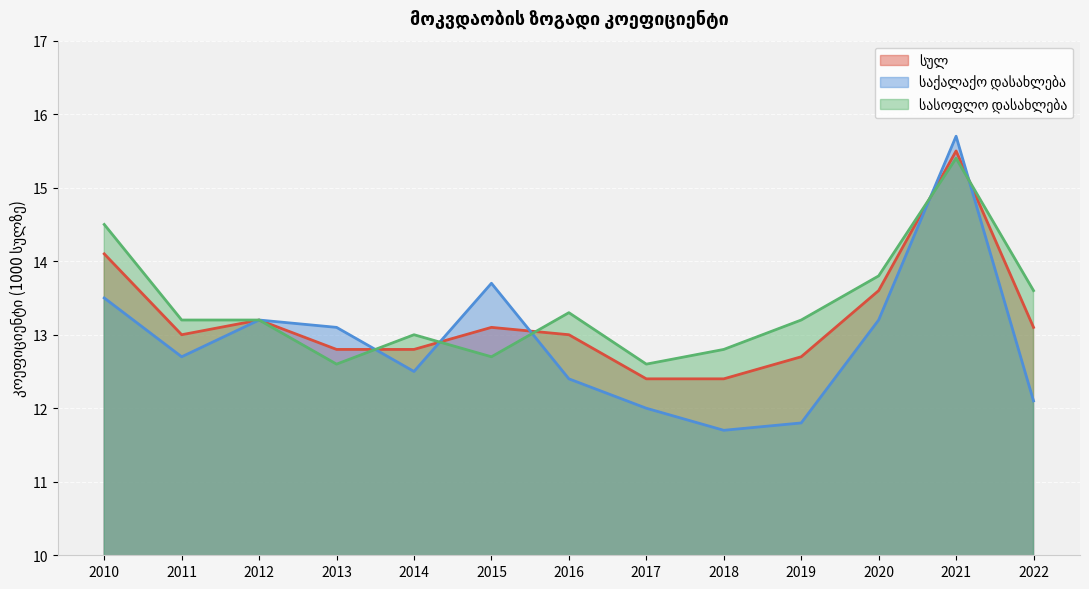

What is the average value of the სულ series?

13.2